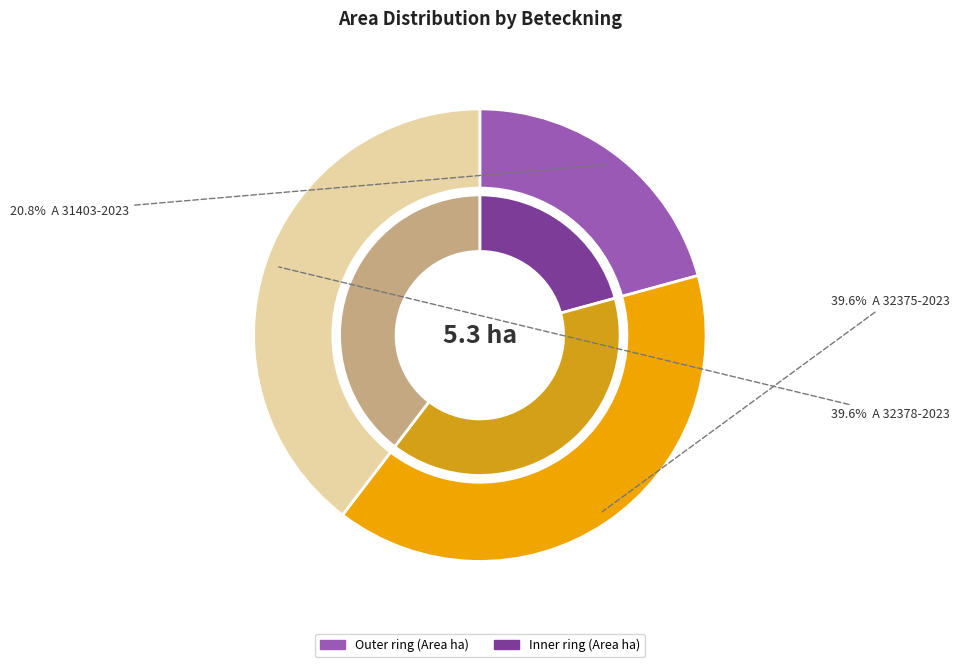

To the nearest percent, what is the combined percentage of A 31403-2023 and A 32378-2023?

60%